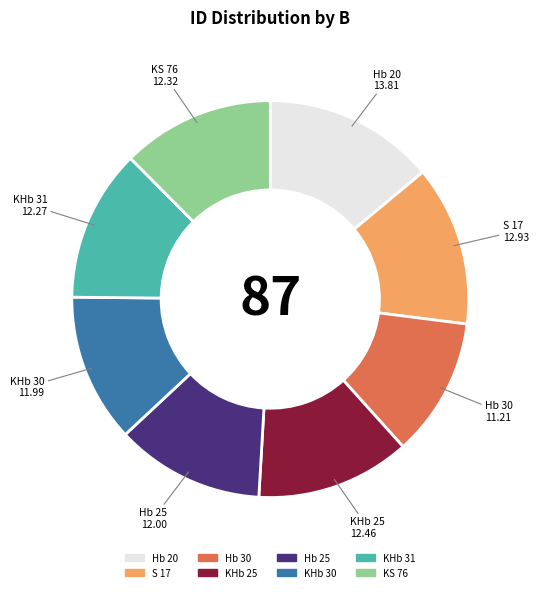

Is it true that Hb 20 is 14% of the pie?

True